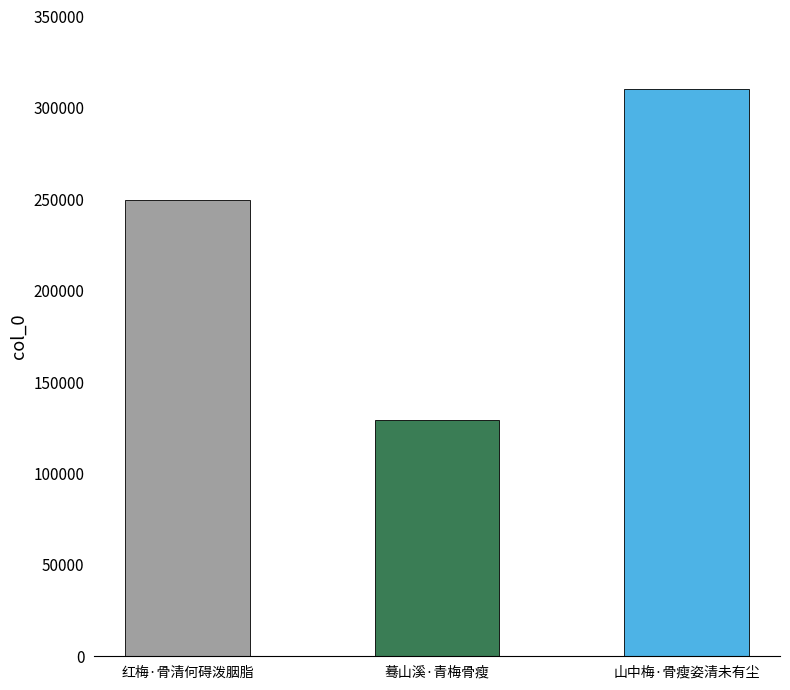

What is the ratio of the value at 山中梅·骨瘦姿清未有尘 to the value at 红梅·骨清何碍泼胭脂?

1.2